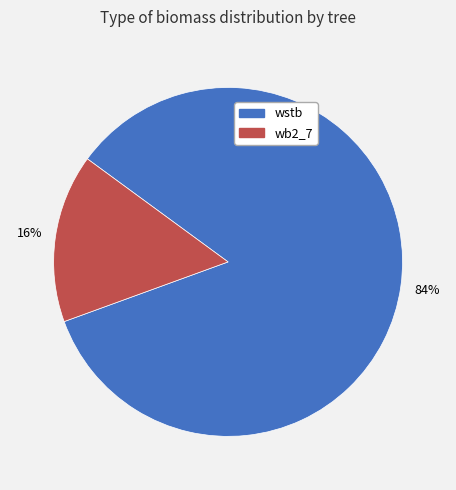

Does any single category account for the majority?

Yes